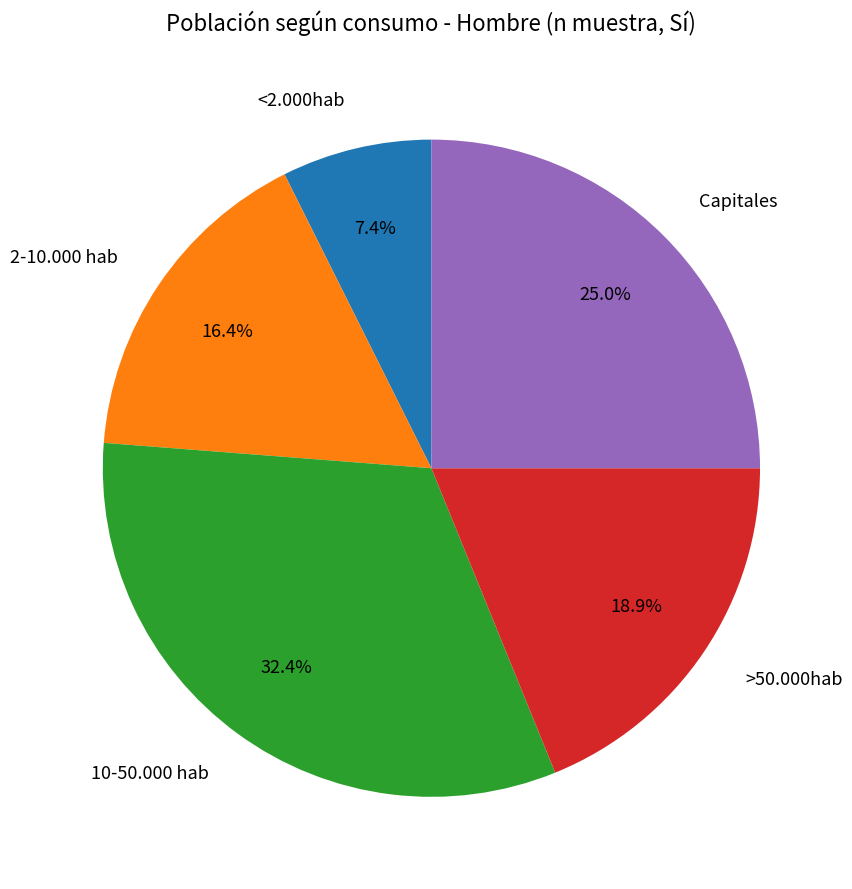

Does any single category account for the majority?

No